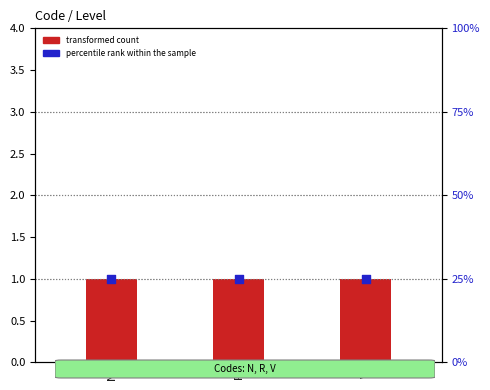

At how many categories does at least one series exceed 2?

3